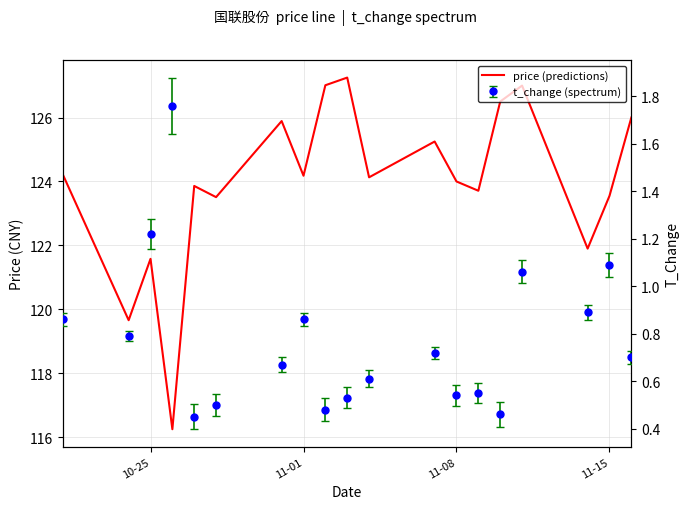

What is the smallest value displayed?

116.2